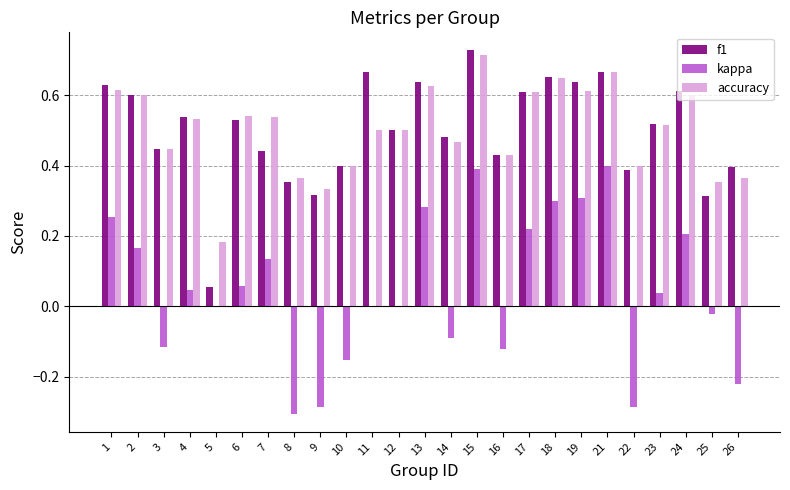

Which series changed the most between 1 and 26?

kappa